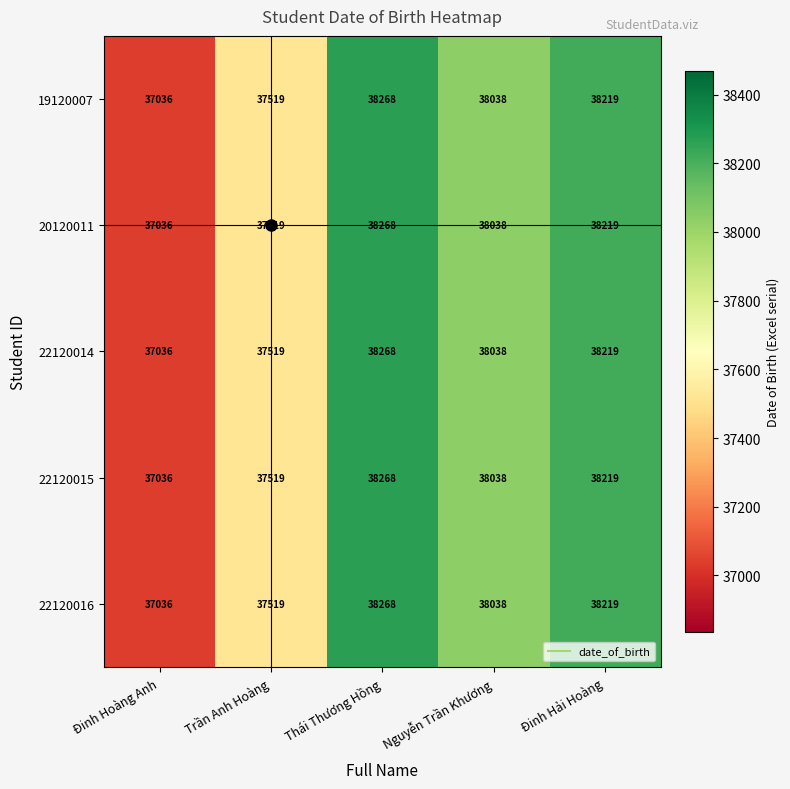

The 20120011 series shows 12611 at Đinh Hoàng Anh. True or false?

False